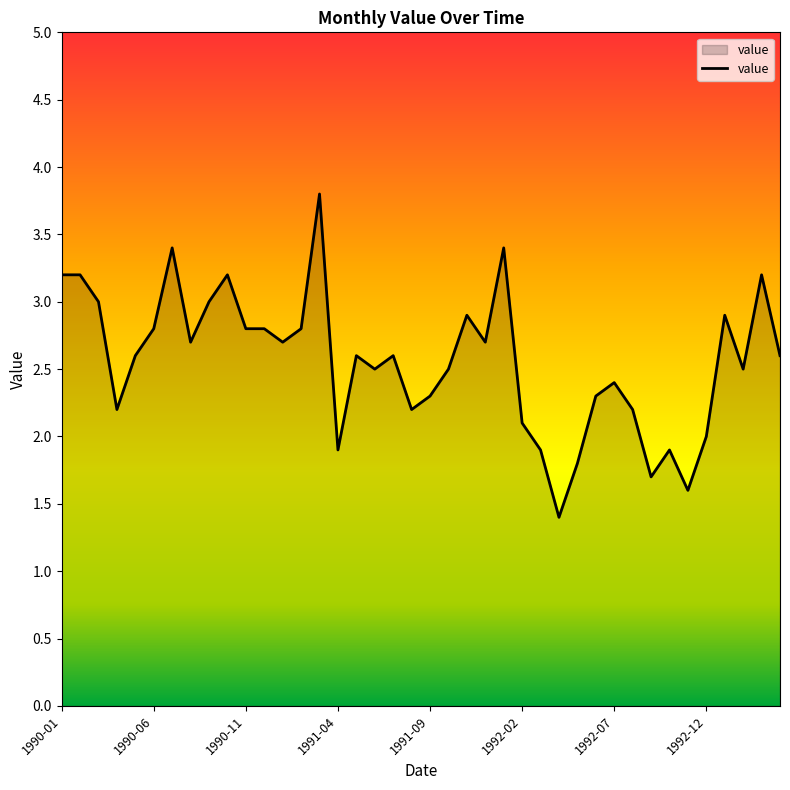

What is the difference between the maximum and minimum values?

2.4